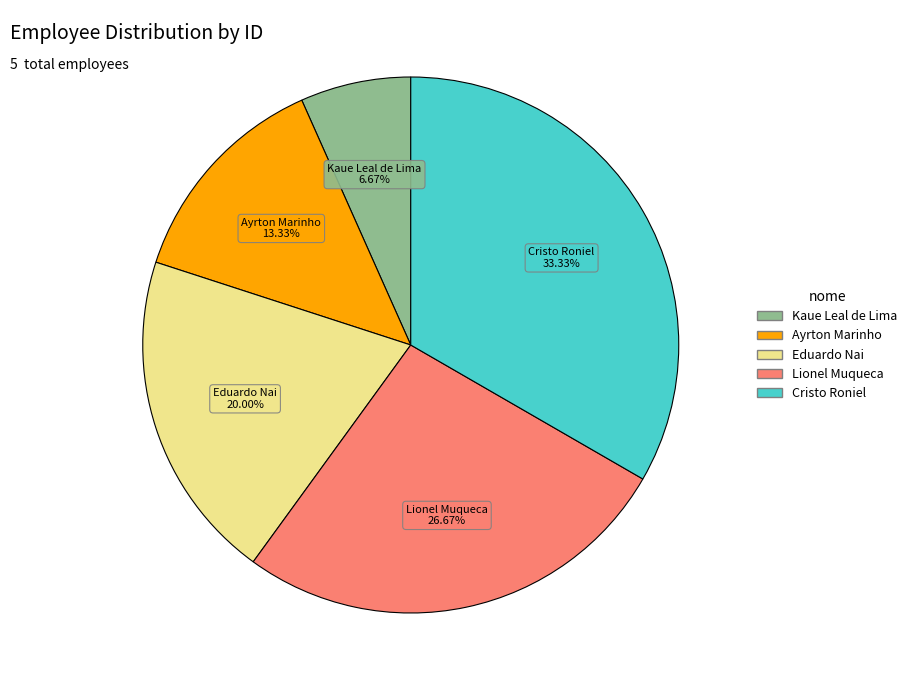

The Ayrton Marinho slice represents 13% of the pie. True or false?

True